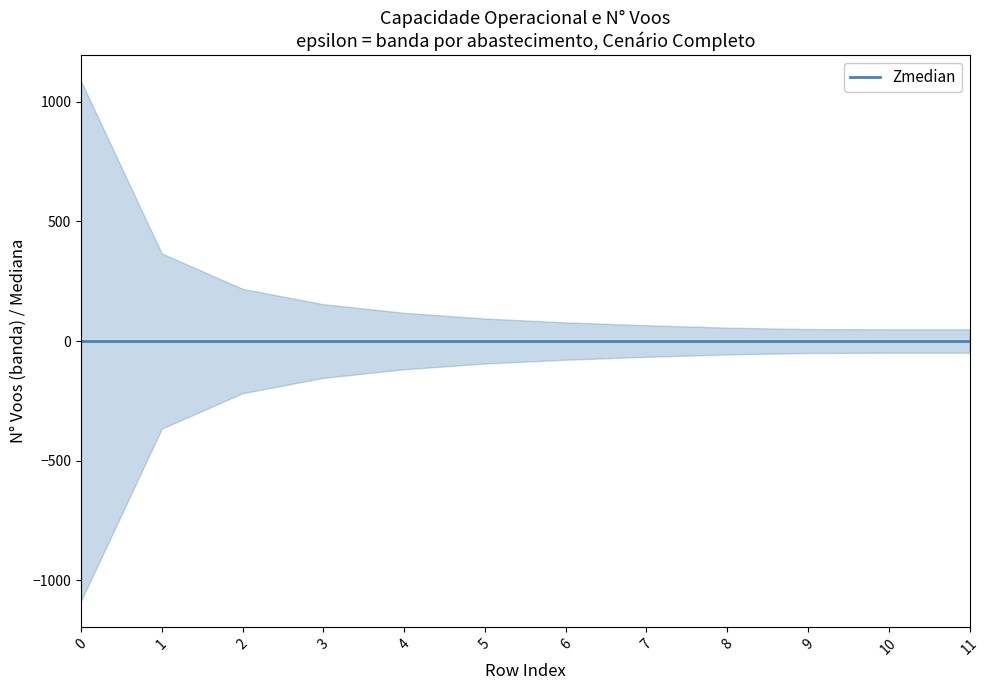

What is the value of the Abastecimentos point at the 4th from the left?

152.0